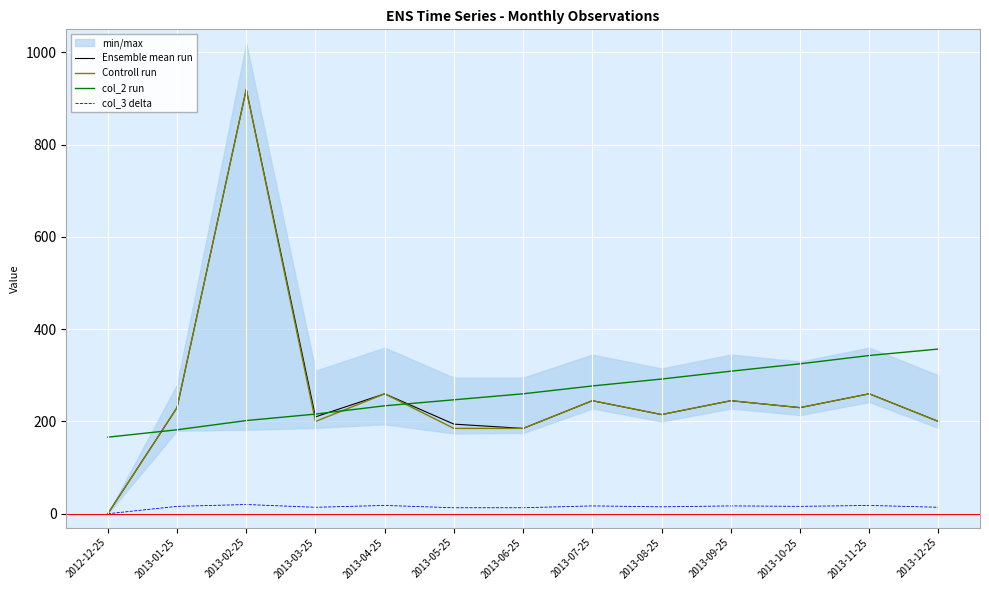

Where is the first local minimum for Controll run?

2013-03-25